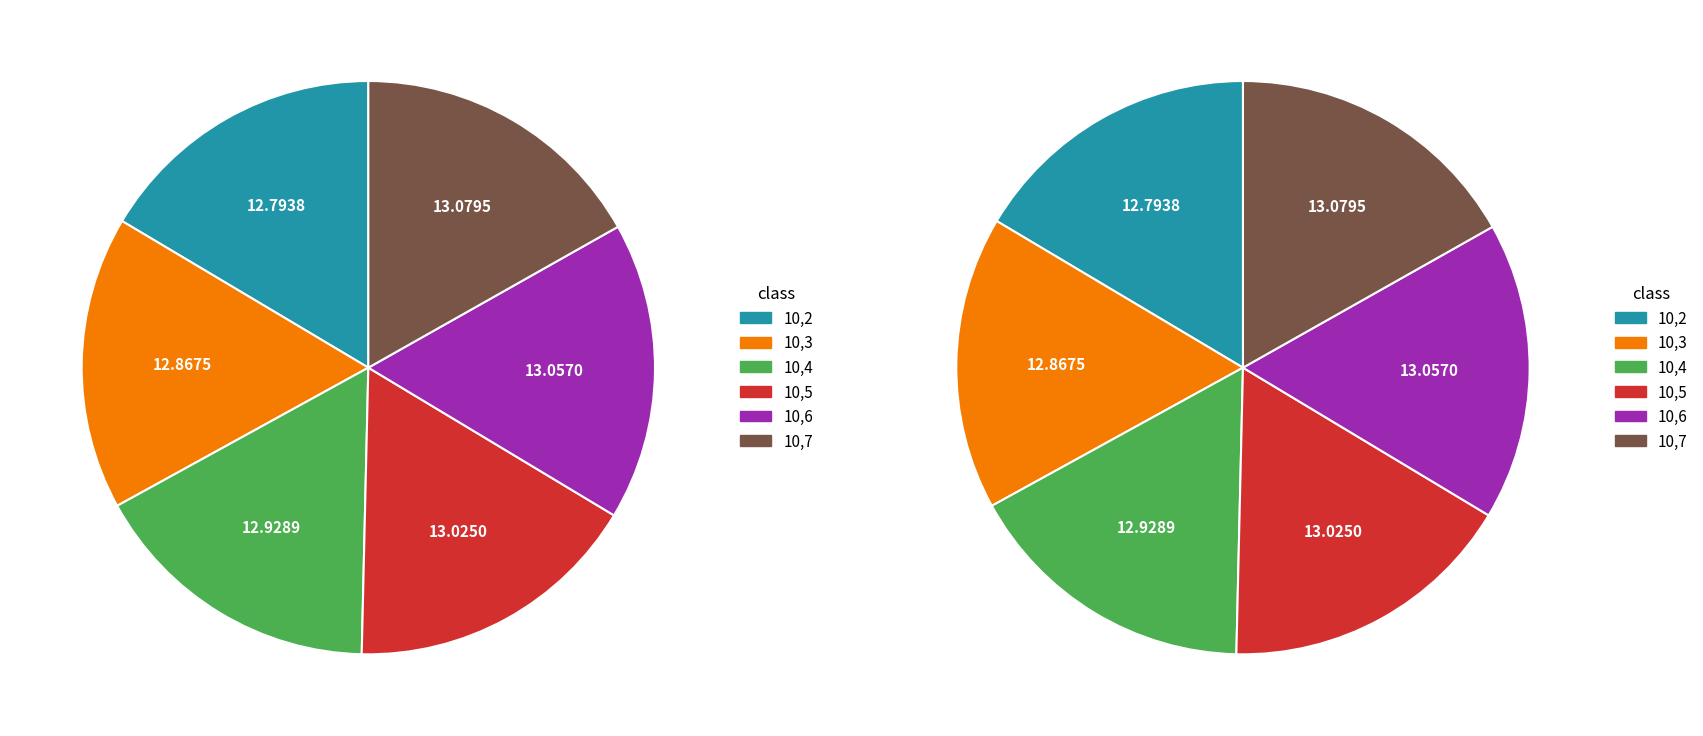

To the nearest percent, what is the average slice percentage?

17%